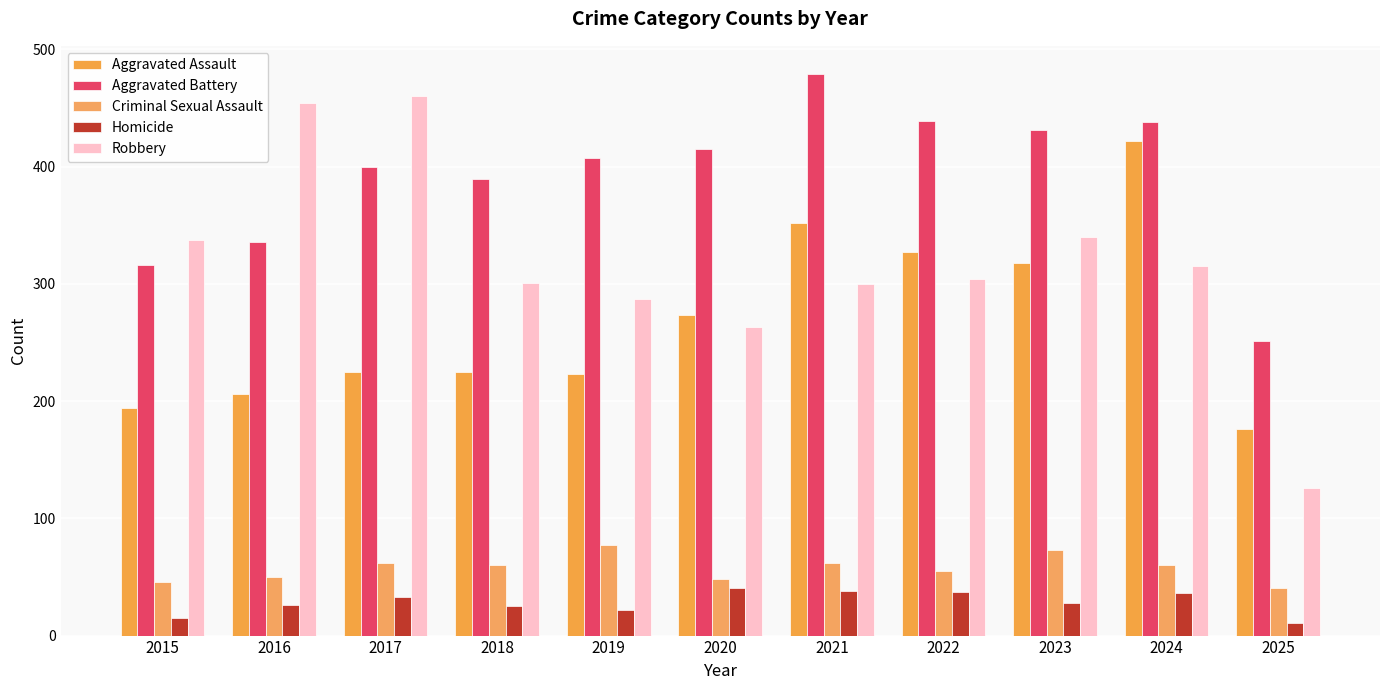

Reading left to right, list all the values displayed in this chart.

Aggravated Assault: 2015=194	2016=206	2017=225	2018=225	2019=223	2020=273	2021=352	2022=327	2023=318	2024=422	2025=176
Aggravated Battery: 2015=316	2016=336	2017=400	2018=389	2019=407	2020=415	2021=479	2022=439	2023=431	2024=438	2025=251
Criminal Sexual Assault: 2015=46	2016=50	2017=62	2018=60	2019=77	2020=48	2021=62	2022=55	2023=73	2024=60	2025=41
Homicide: 2015=15	2016=26	2017=33	2018=25	2019=22	2020=41	2021=38	2022=37	2023=28	2024=36	2025=11
Robbery: 2015=337	2016=454	2017=460	2018=301	2019=287	2020=263	2021=300	2022=304	2023=340	2024=315	2025=126